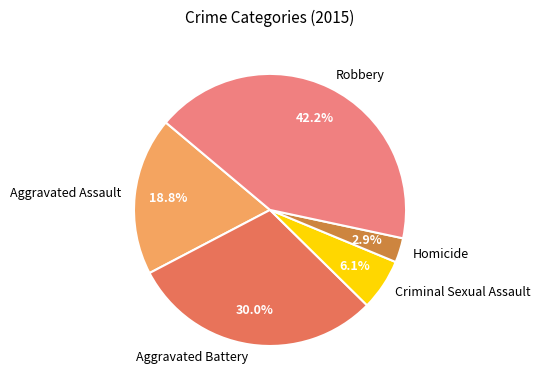

Do Aggravated Assault and Homicide together represent more than half of the pie?

No